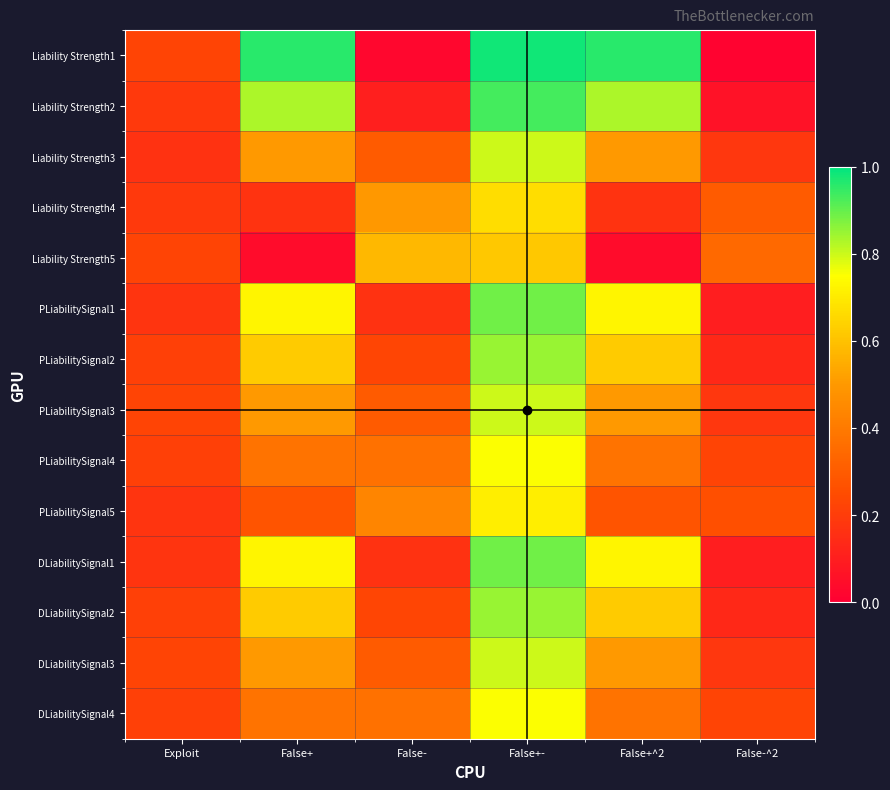

List the series in order of their peak value, highest first.

Liability Strength1, Liability Strength2, PLiabilitySignal1, DLiabilitySignal1, DLiabilitySignal2, PLiabilitySignal2, PLiabilitySignal3, Liability Strength3, DLiabilitySignal3, PLiabilitySignal4, DLiabilitySignal4, PLiabilitySignal5, Liability Strength4, Liability Strength5